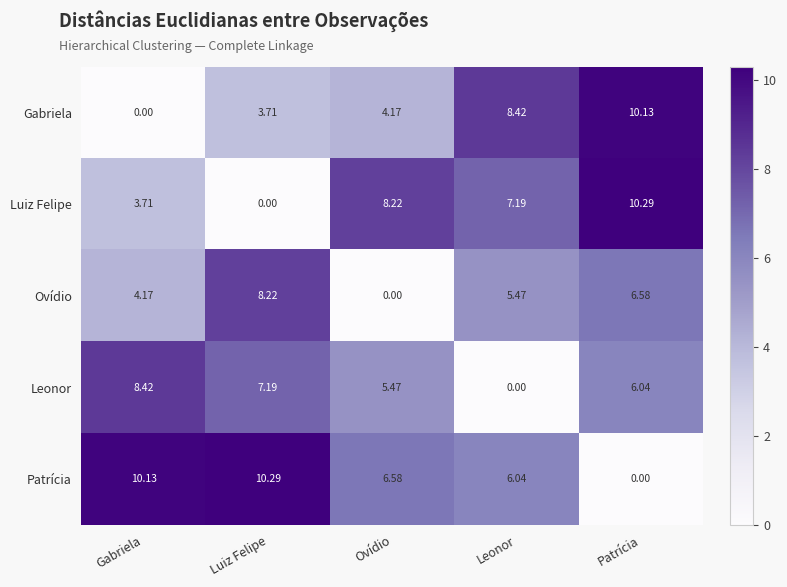

Which category has the highest value in the Patrícia series?

Luiz Felipe